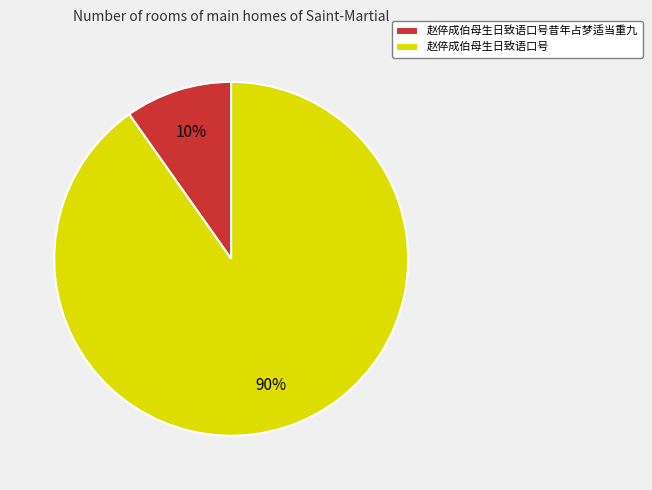

To the nearest percent, what is the difference between the 赵倅成伯母生日致语口号昔年占梦适当重九 and 赵倅成伯母生日致语口号 slice percentages?

80%